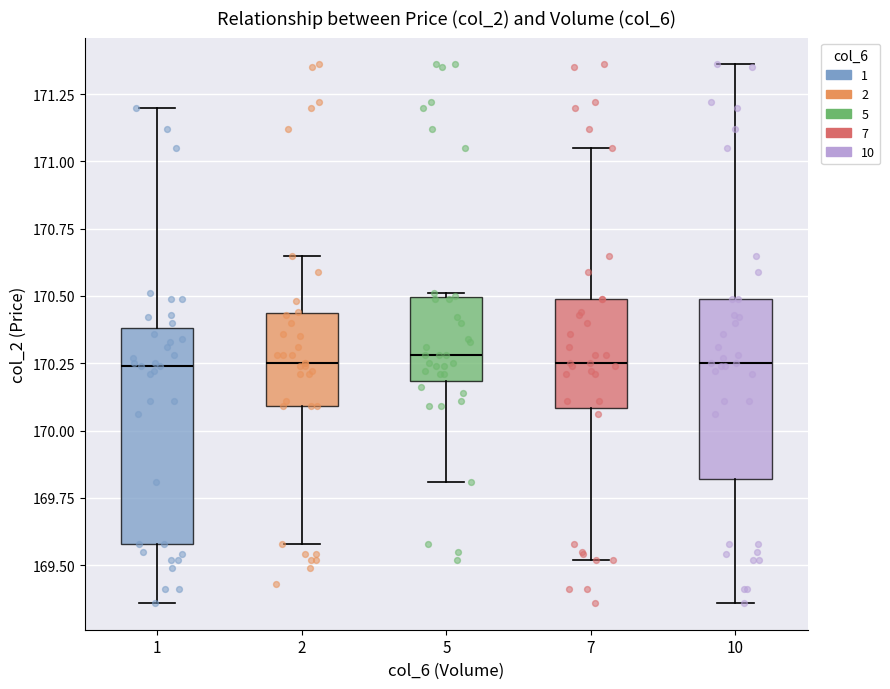

Reading left to right, read every box against the y-axis: the position of its median line, the range the box covers, and the ends of its whiskers. The values are not printed on the chart, so give them approximately, as read against the axis.

1: median 170.25, box 169.60 to 170.40, whiskers 169.35 to 171.20
2: median 170.25, box 170.10 to 170.45, whiskers 169.60 to 170.65
5: median 170.30, box 170.20 to 170.50, whiskers 169.80 to 170.50
7: median 170.25, box 170.10 to 170.50, whiskers 169.50 to 171.05
10: median 170.25, box 169.80 to 170.50, whiskers 169.35 to 171.35